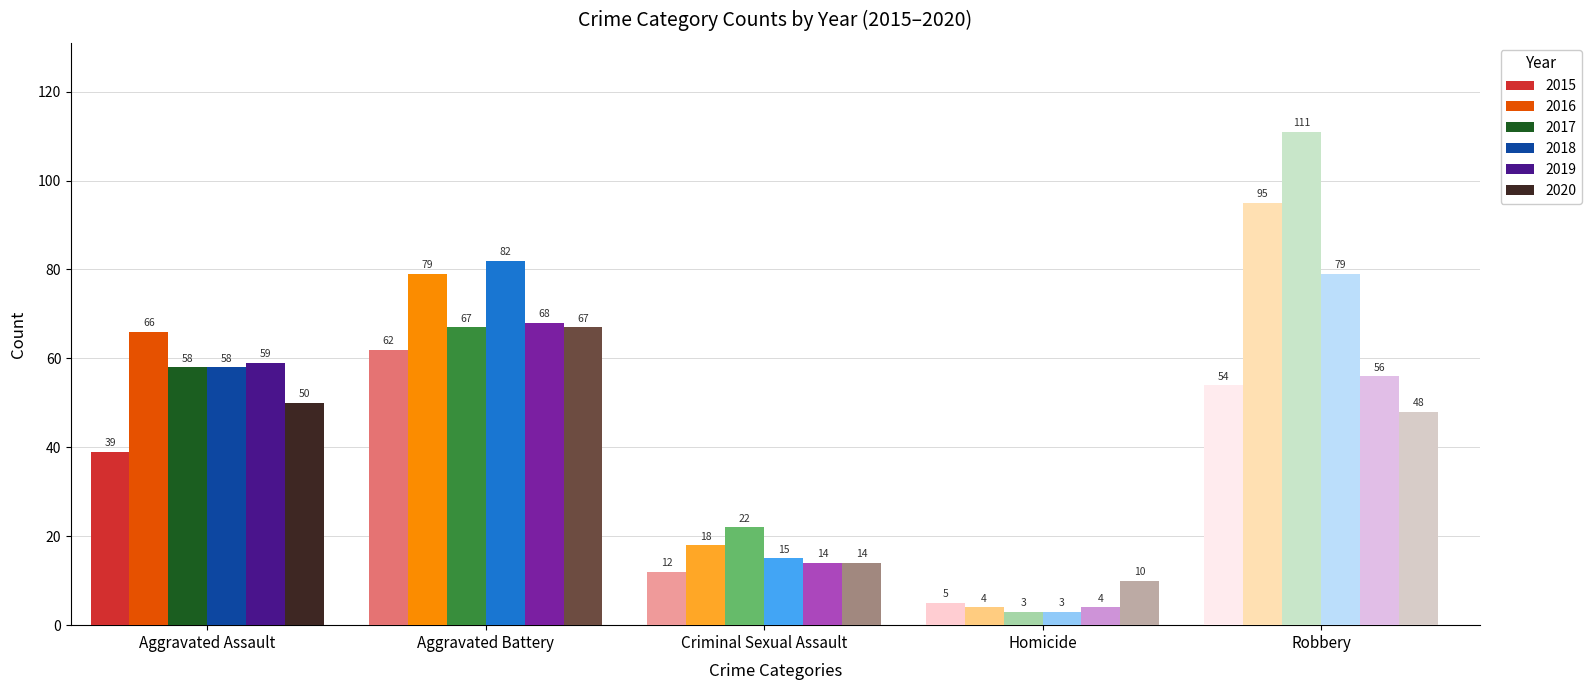

Is it true that 2020 equals 71 at Robbery?

False